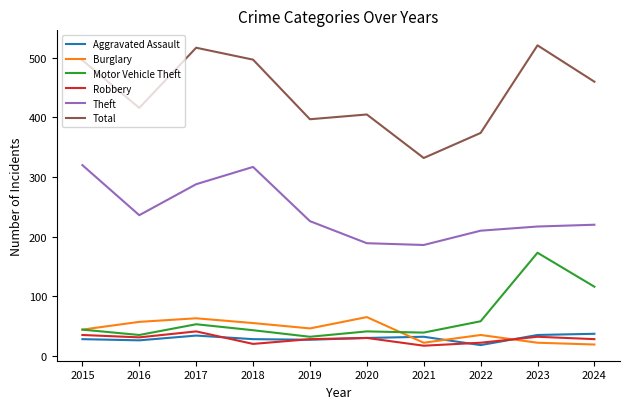

True or false: Total and Theft intersect in this chart.

False